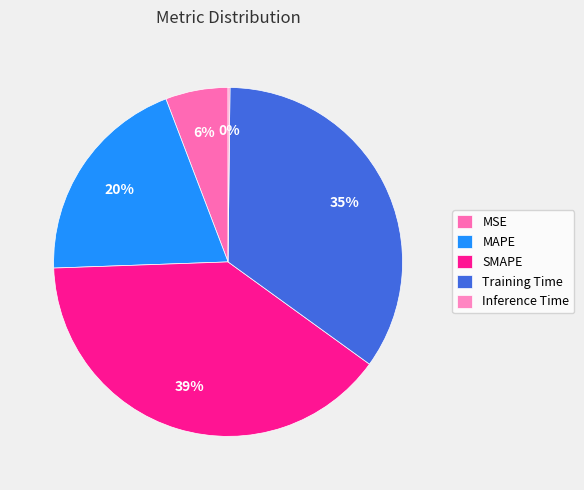

Between MAPE and SMAPE, which is larger?

SMAPE